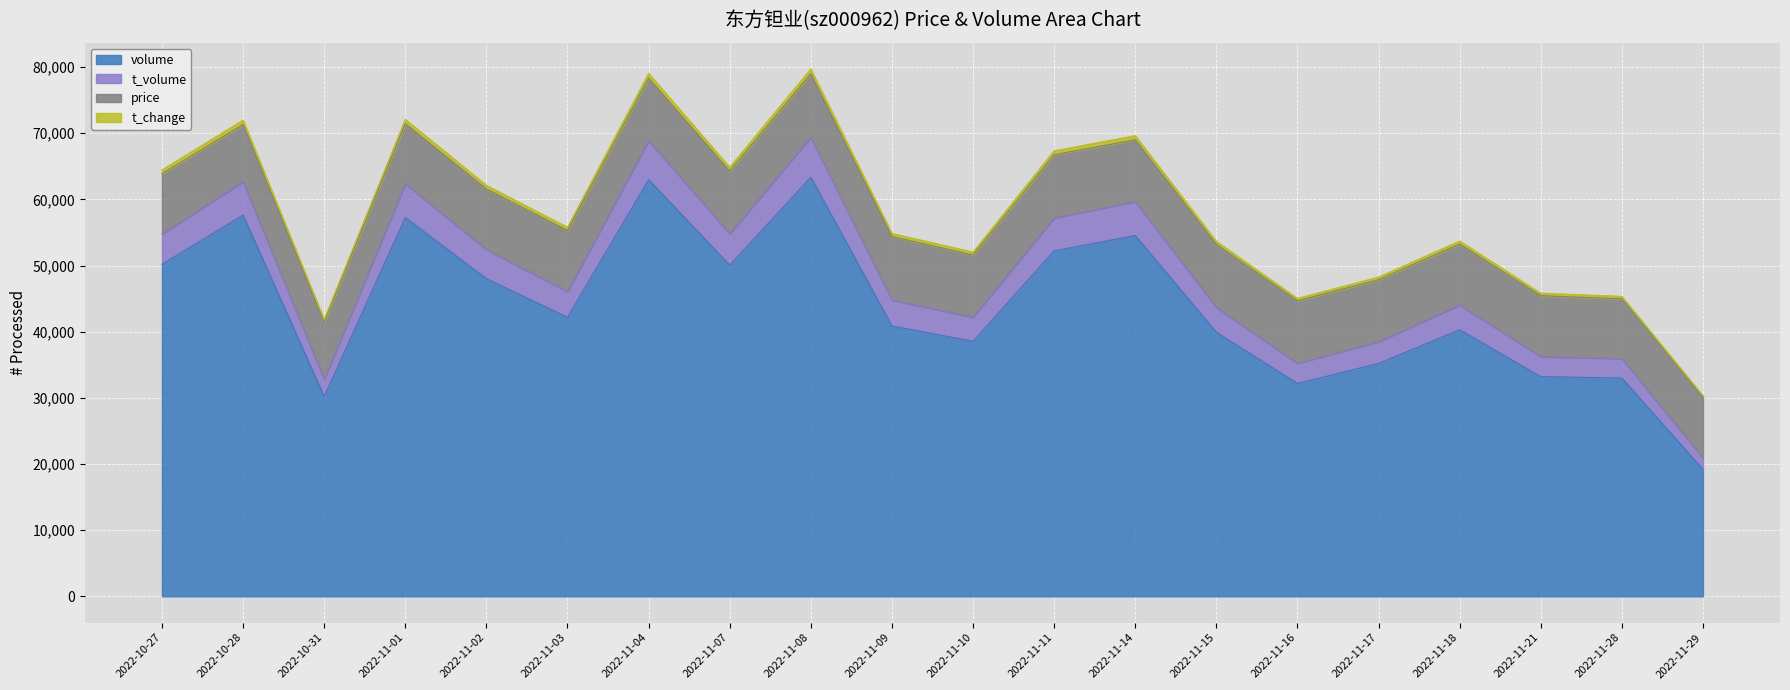

The value of volume at 2022-11-18 is 16095. True or false?

False